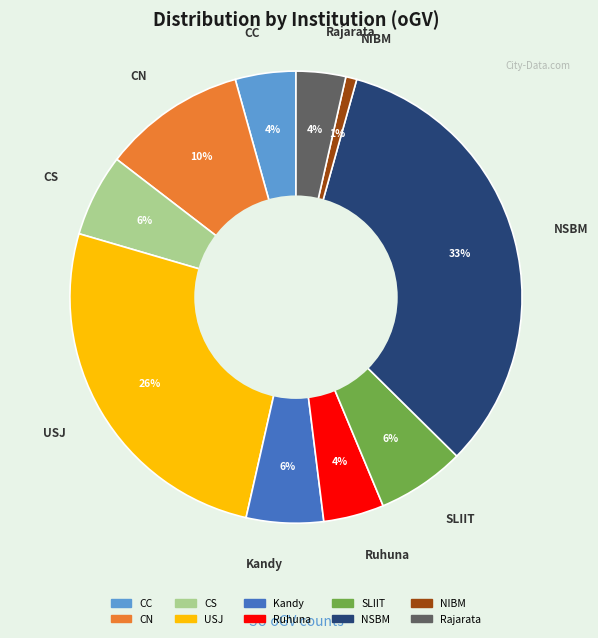

Count the number of slices in the pie.

10